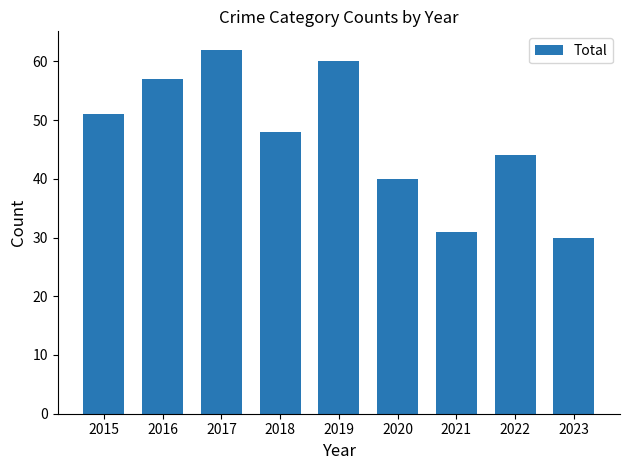

What is the value of the 4th bar from the left?

48